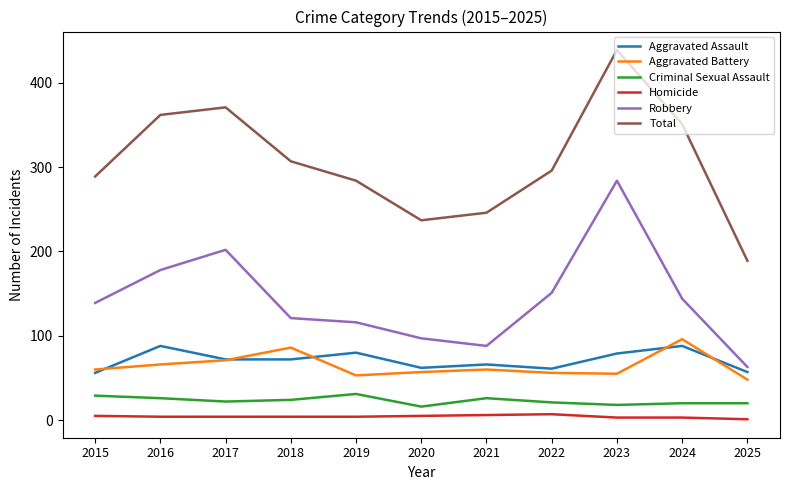

How many interior local peaks does the Aggravated Assault series have?

4